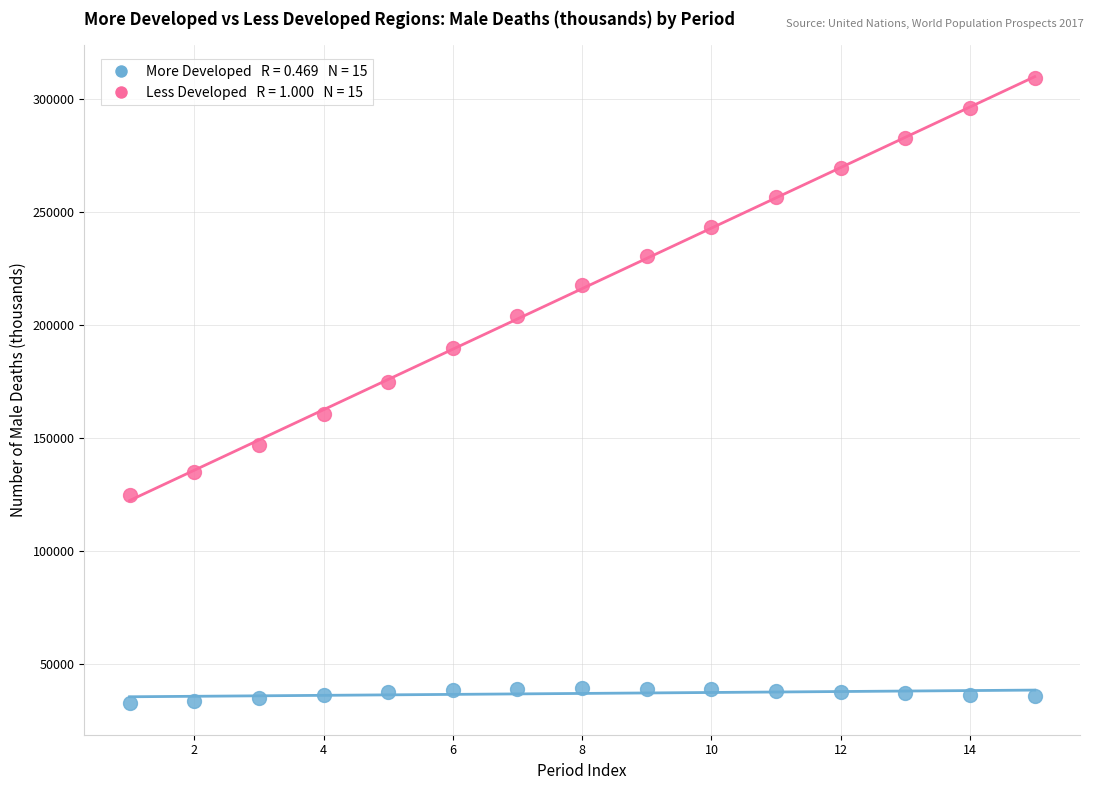

Across all data points, what is the range of X values (max minus min)?

14.0